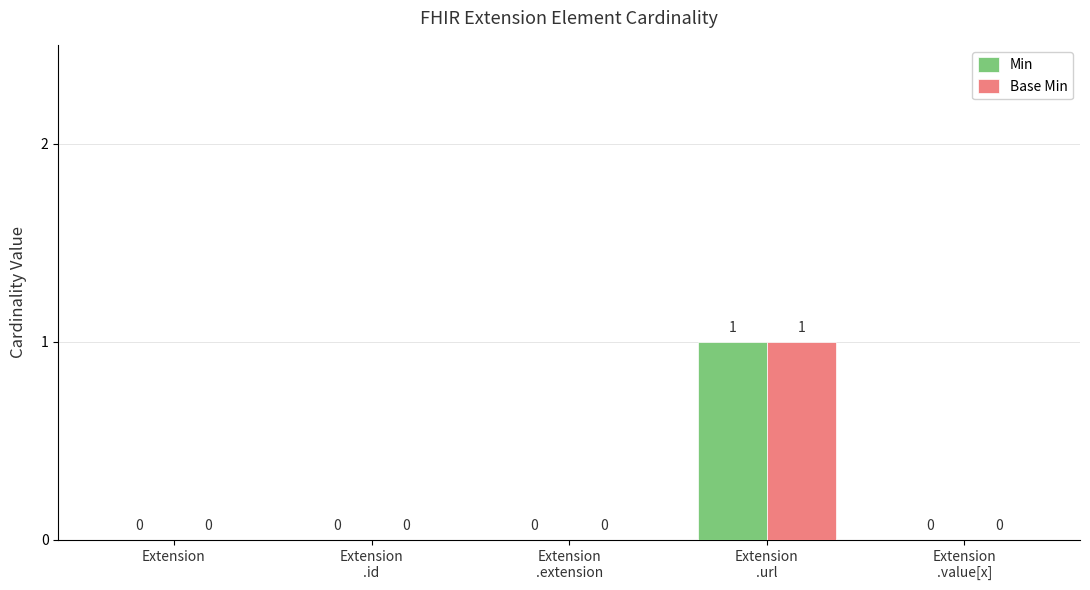

How many Base Min values are between 0 and 1?

5